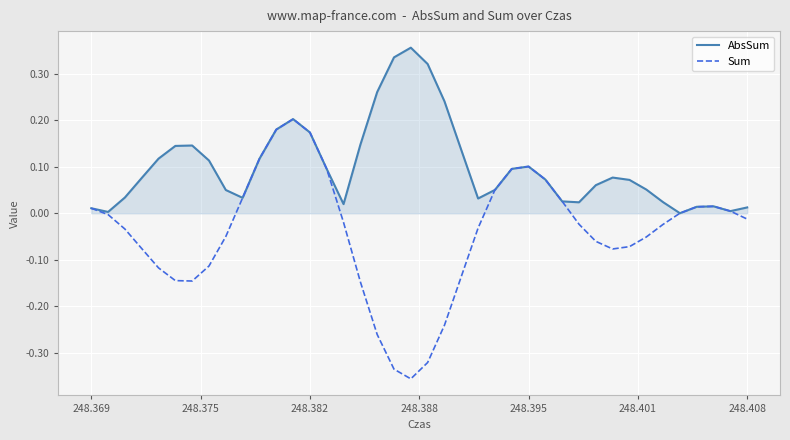

Which series has the widest spread of values?

Sum